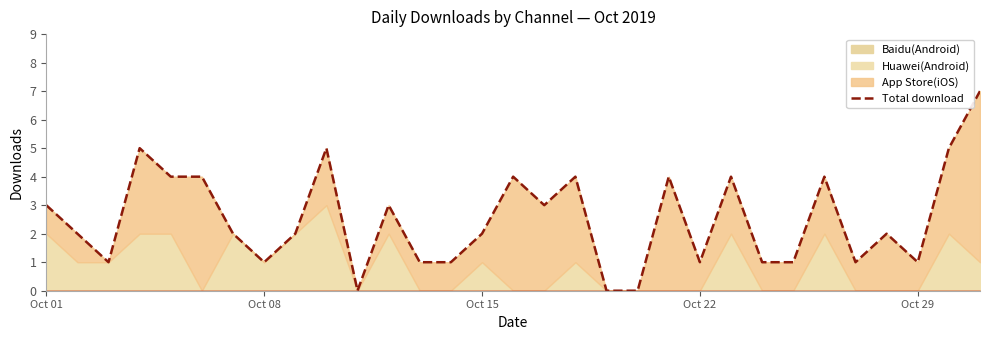

At which label does the data first exceed 2?

Oct 01